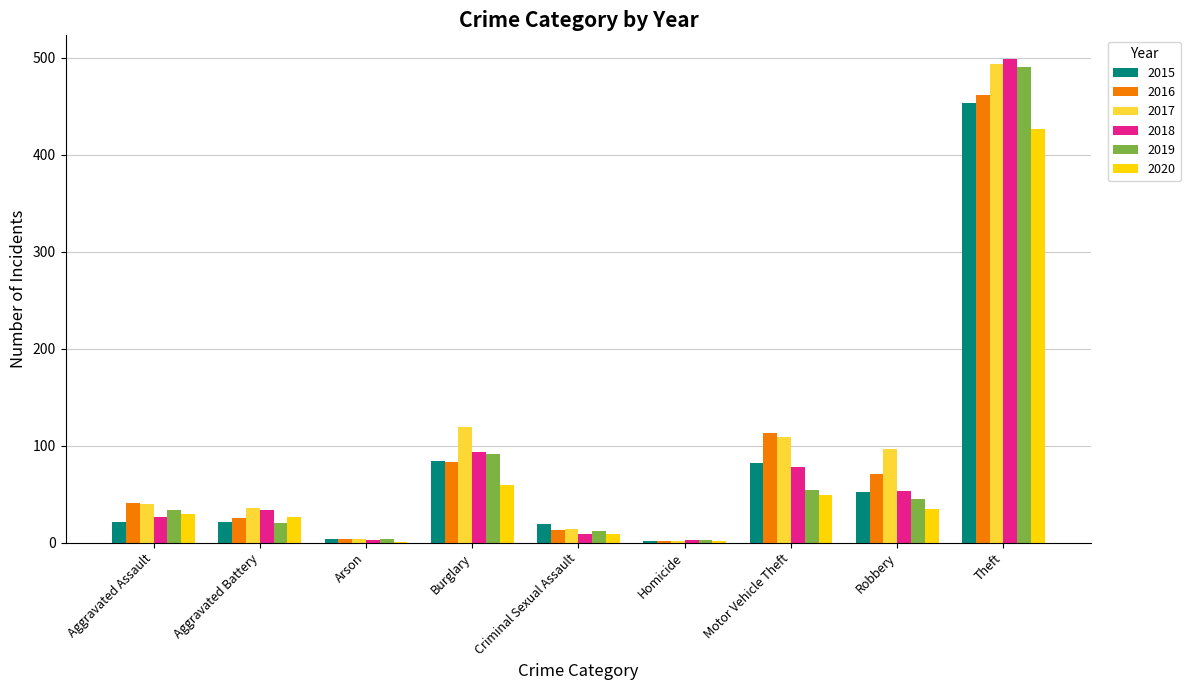

Is it true that 2016 equals 125 at Robbery?

False